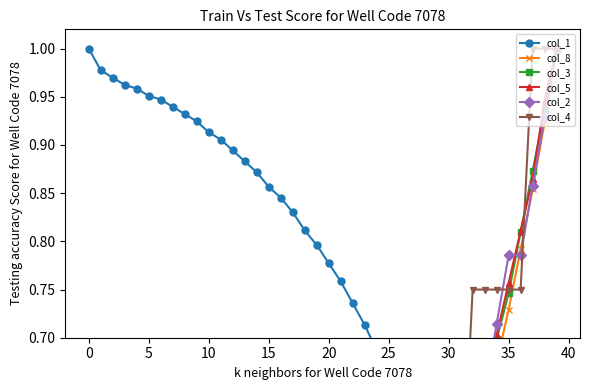

Reading left to right, transcribe all the data shown in this chart.

col_1: 1.0	1.0	1.0	1.0	1.0	1.0	0.9	0.9	0.9	0.9	0.9	0.9	0.9	0.9	0.9	0.9	0.8	0.8	0.8	0.8	0.8	0.8	0.7	0.7	0.7	0.7	0.6	0.6	0.6	0.5	0.5	0.5	0.4	0.4	0.3	0.3	0.2	0.1	0.1	0.0
col_8: 0.0	0.0	0.0	0.0	0.0	0.0	0.0	0.0	0.0	0.0	0.1	0.1	0.1	0.1	0.1	0.1	0.1	0.1	0.2	0.2	0.2	0.2	0.2	0.3	0.3	0.3	0.3	0.4	0.4	0.4	0.5	0.5	0.6	0.6	0.7	0.7	0.8	0.9	0.9	1.0
col_3: 0.0	0.1	0.1	0.1	0.1	0.1	0.1	0.1	0.1	0.1	0.1	0.1	0.1	0.2	0.2	0.2	0.2	0.2	0.2	0.2	0.3	0.3	0.3	0.3	0.3	0.4	0.4	0.4	0.5	0.5	0.5	0.6	0.6	0.7	0.7	0.7	0.8	0.9	0.9	1.0
col_5: 0.0	0.0	0.0	0.1	0.1	0.1	0.1	0.1	0.1	0.1	0.1	0.1	0.1	0.2	0.2	0.2	0.2	0.2	0.2	0.2	0.3	0.3	0.3	0.3	0.4	0.4	0.4	0.4	0.5	0.5	0.5	0.6	0.6	0.6	0.7	0.8	0.8	0.9	0.9	1.0
col_2: 0.0	0.1	0.1	0.1	0.1	0.1	0.1	0.1	0.1	0.1	0.1	0.1	0.1	0.1	0.1	0.2	0.2	0.2	0.2	0.2	0.3	0.3	0.3	0.3	0.4	0.4	0.4	0.4	0.4	0.5	0.5	0.6	0.6	0.6	0.7	0.8	0.8	0.9	0.9	1.0
col_4: 0.0	0.0	0.0	0.0	0.0	0.0	0.0	0.0	0.0	0.0	0.2	0.2	0.2	0.2	0.2	0.2	0.2	0.2	0.2	0.2	0.2	0.2	0.2	0.2	0.2	0.5	0.5	0.5	0.5	0.5	0.5	0.5	0.8	0.8	0.8	0.8	0.8	1.0	1.0	1.0